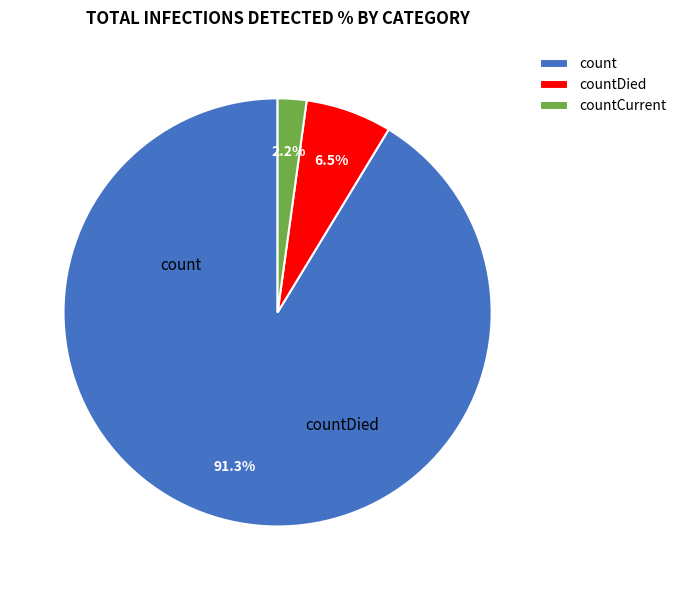

Is there any slice that represents more than half of the pie?

Yes